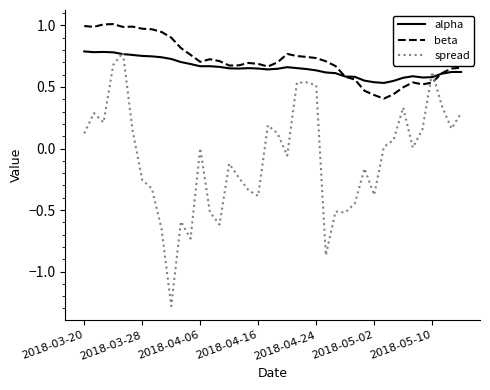

What is the minimum value shown in the chart?

-1.3